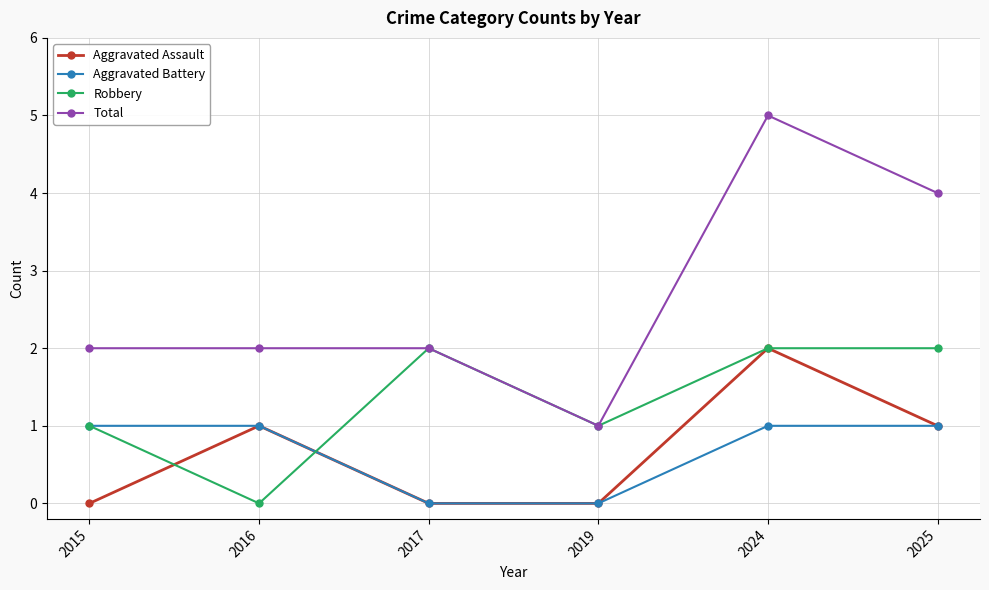

Reading left to right, what are all the values shown in this chart?

Aggravated Assault: 2015=0	2016=1	2017=0	2019=0	2024=2	2025=1
Aggravated Battery: 2015=1	2016=1	2017=0	2019=0	2024=1	2025=1
Robbery: 2015=1	2016=0	2017=2	2019=1	2024=2	2025=2
Total: 2015=2	2016=2	2017=2	2019=1	2024=5	2025=4